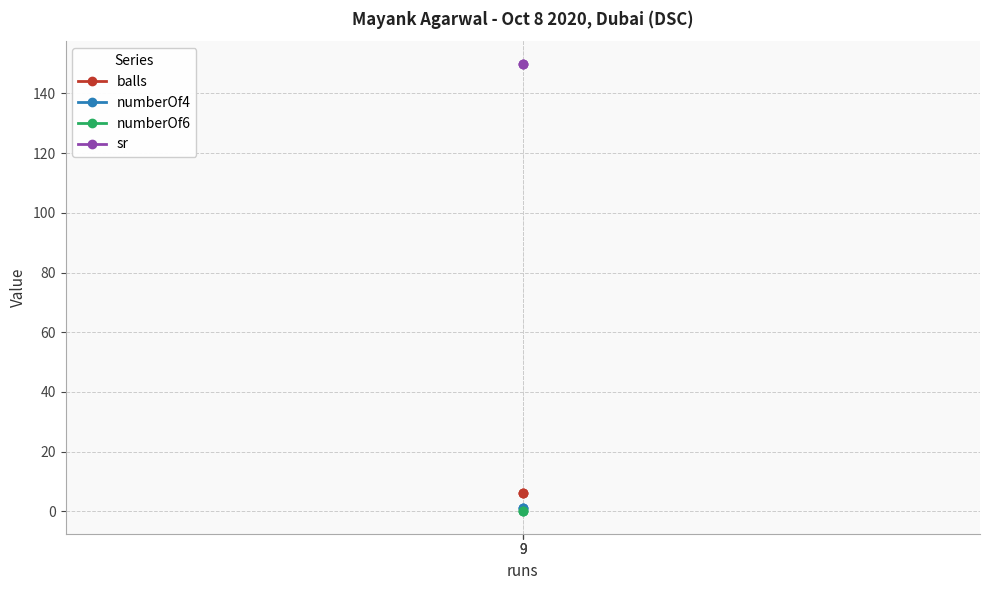

What is the value of the numberOf4 point at the 1st from the left?

1